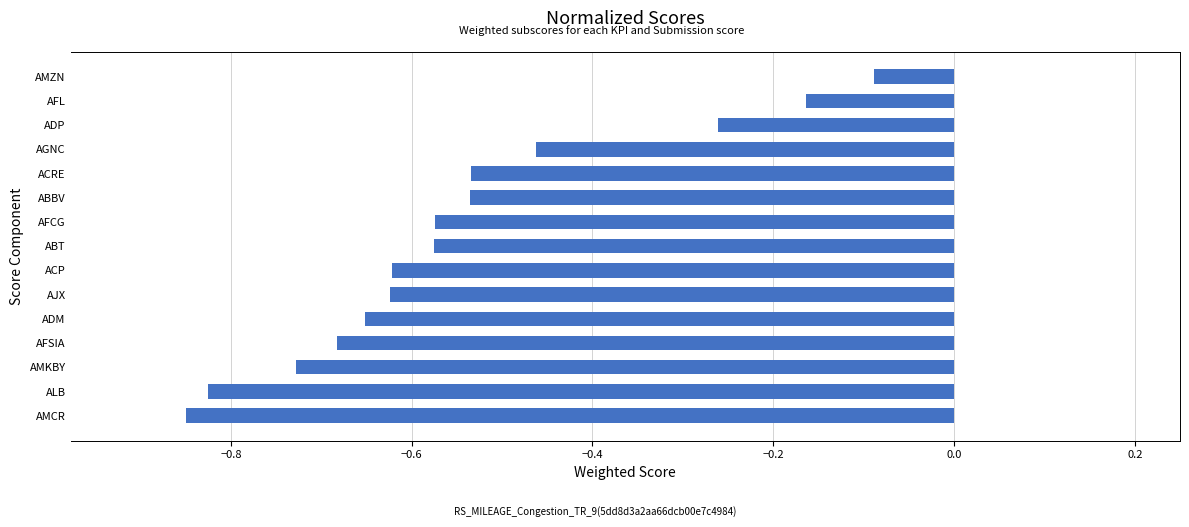

Does the chart contain any negative values?

Yes